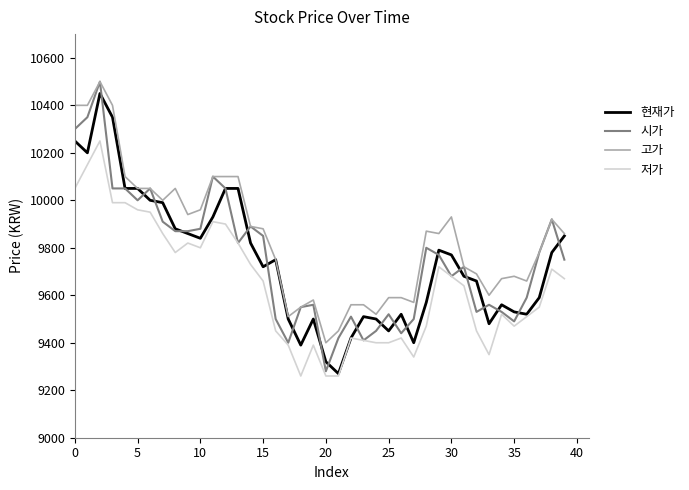

What is the lowest value of the 저가 series?

9260